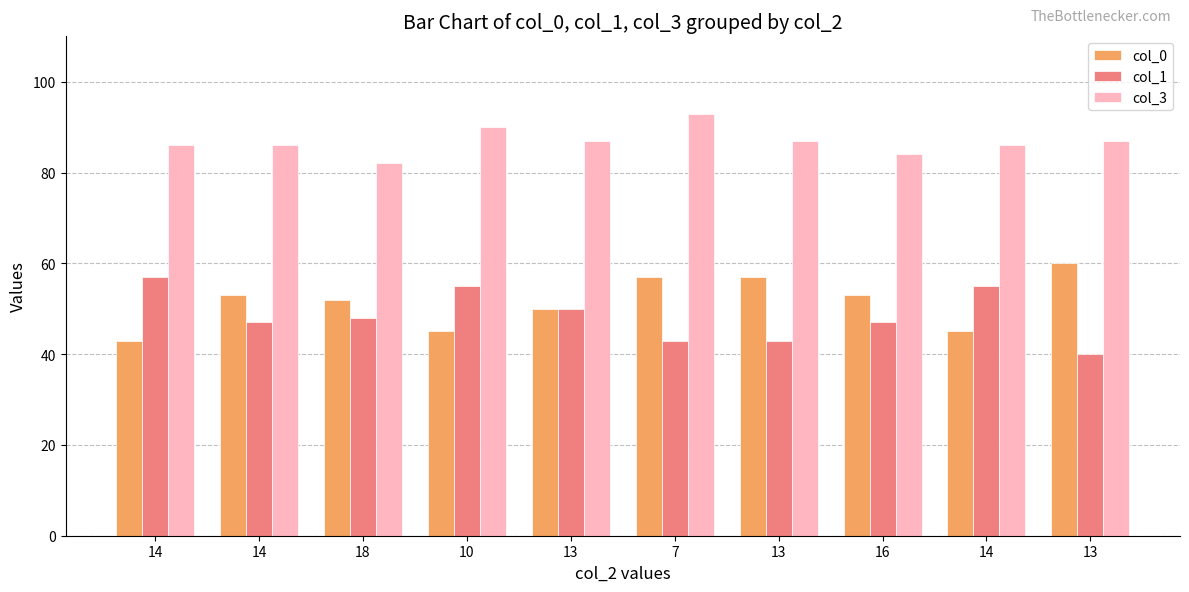

List the labels in order of col_1 value, smallest first.

13, 7, 13, 14, 16, 18, 13, 10, 14, 14